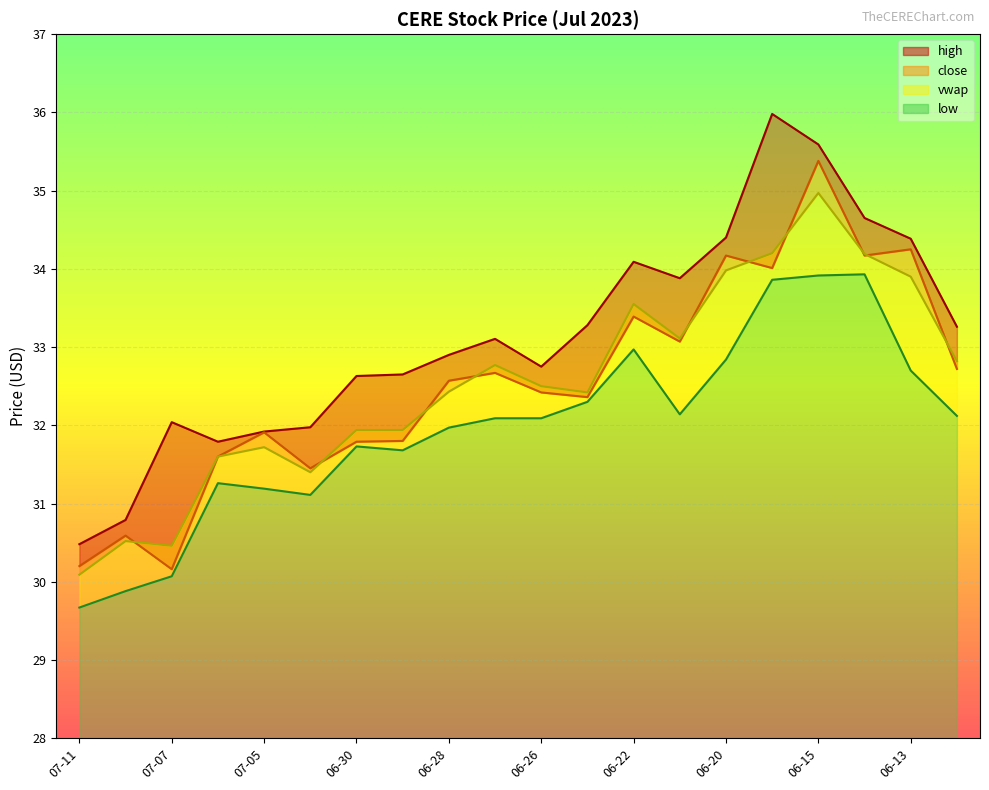

True or false: low has a value of 19.3 at 06-15.

False